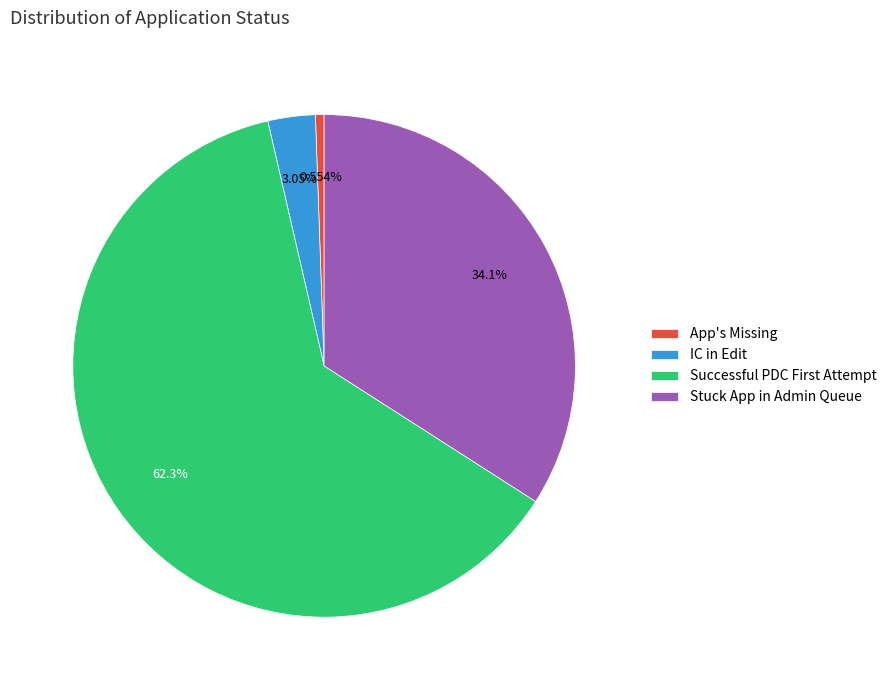

True or false: App's Missing accounts for 1% of the total.

True